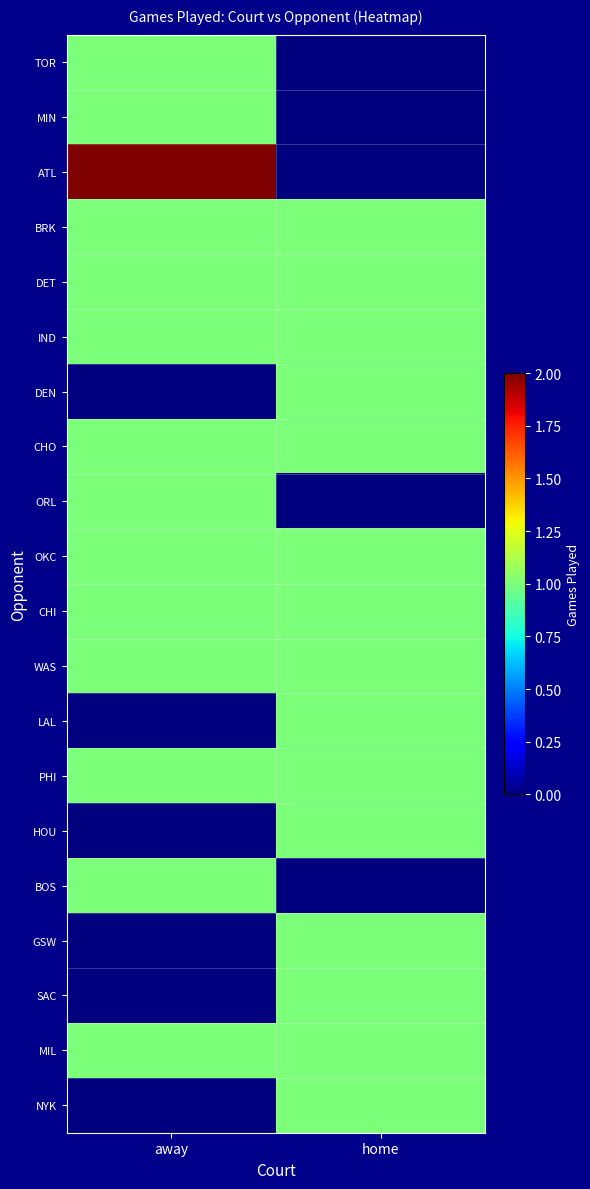

Which series changed the most between away and home?

ATL